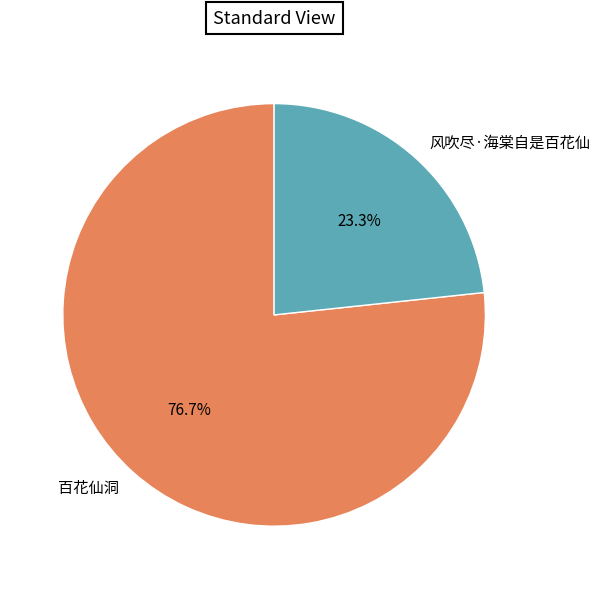

Which slice is the largest?

百花仙洞